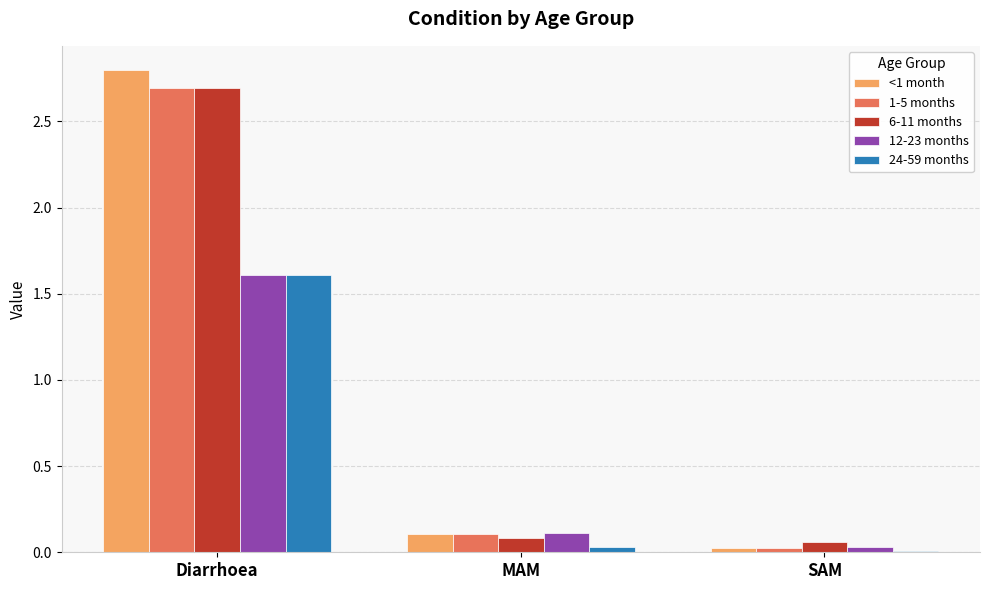

Is it true that <1 month equals 0.1 at MAM?

True